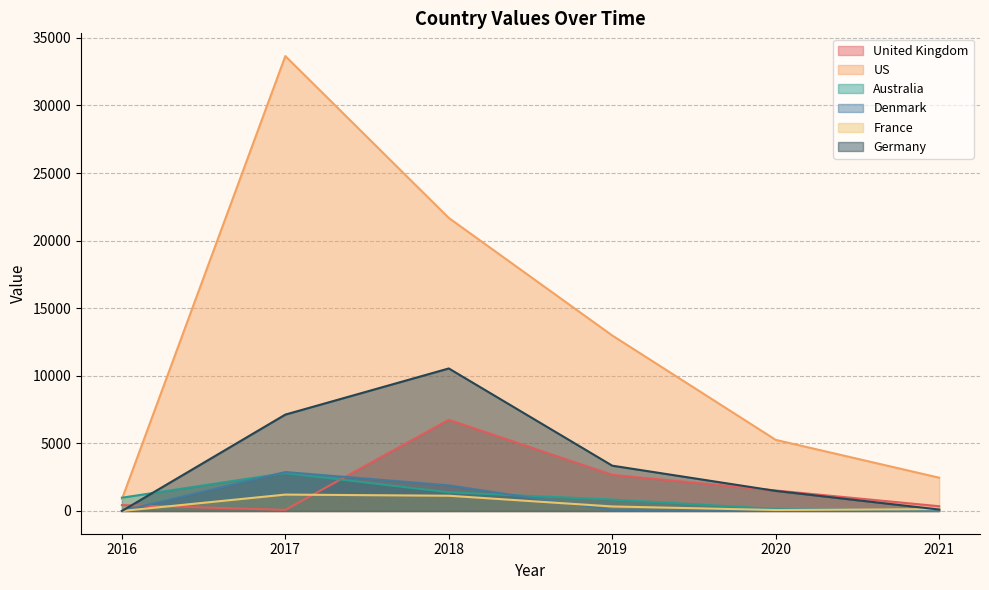

What is the sum of all US values?

76907.9